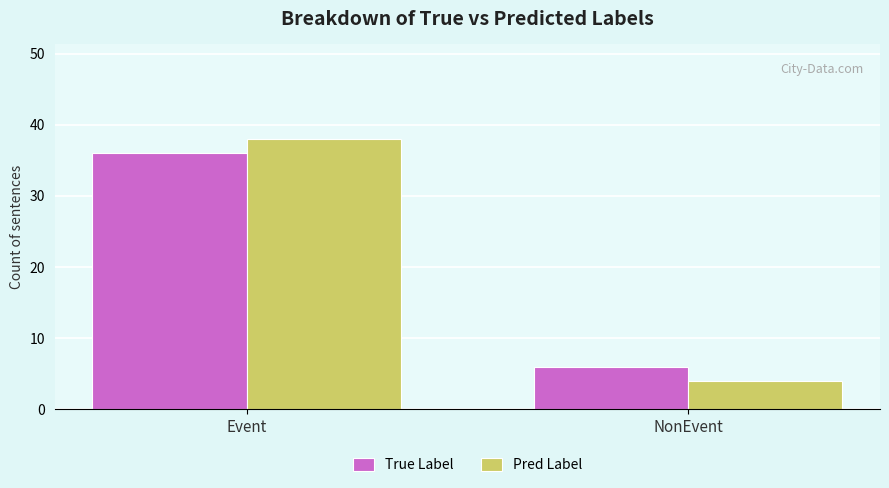

How many data points does each series have?

2